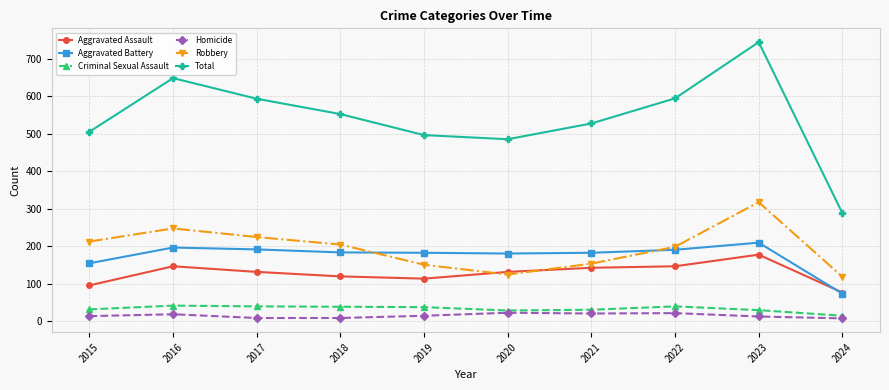

How many values in the Total series are below 552?

5